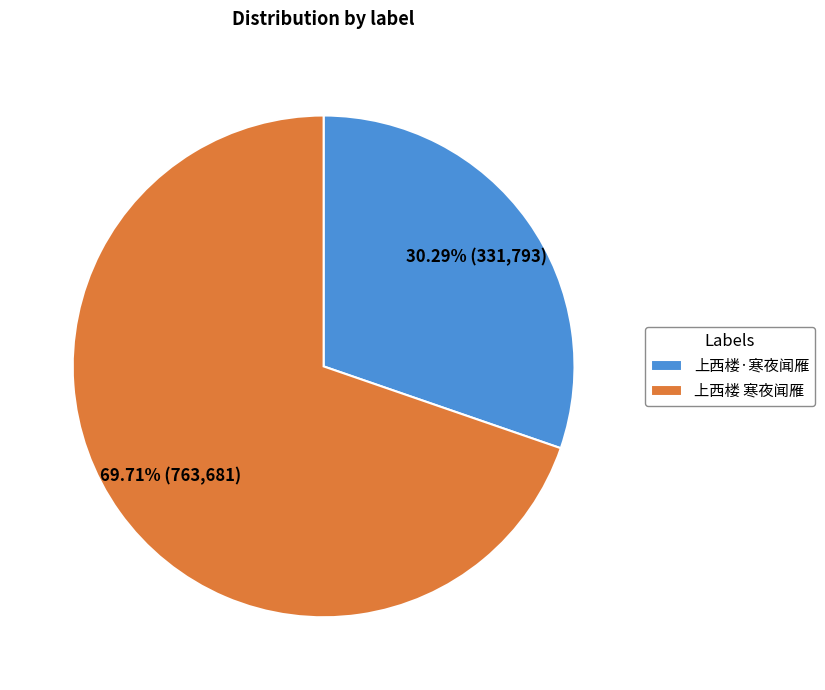

Is the sum of 上西楼·寒夜闻雁 and 上西楼 寒夜闻雁 greater than half?

Yes